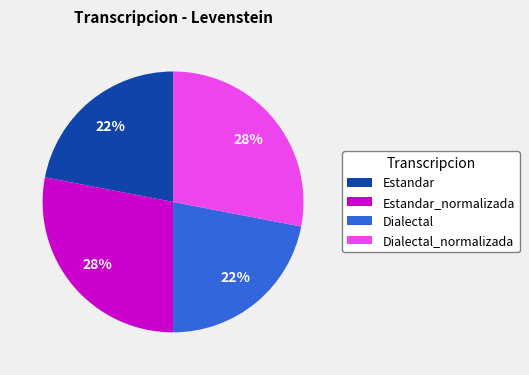

What is the ratio of the value at Estandar to the value at Estandar_normalizada?

0.8